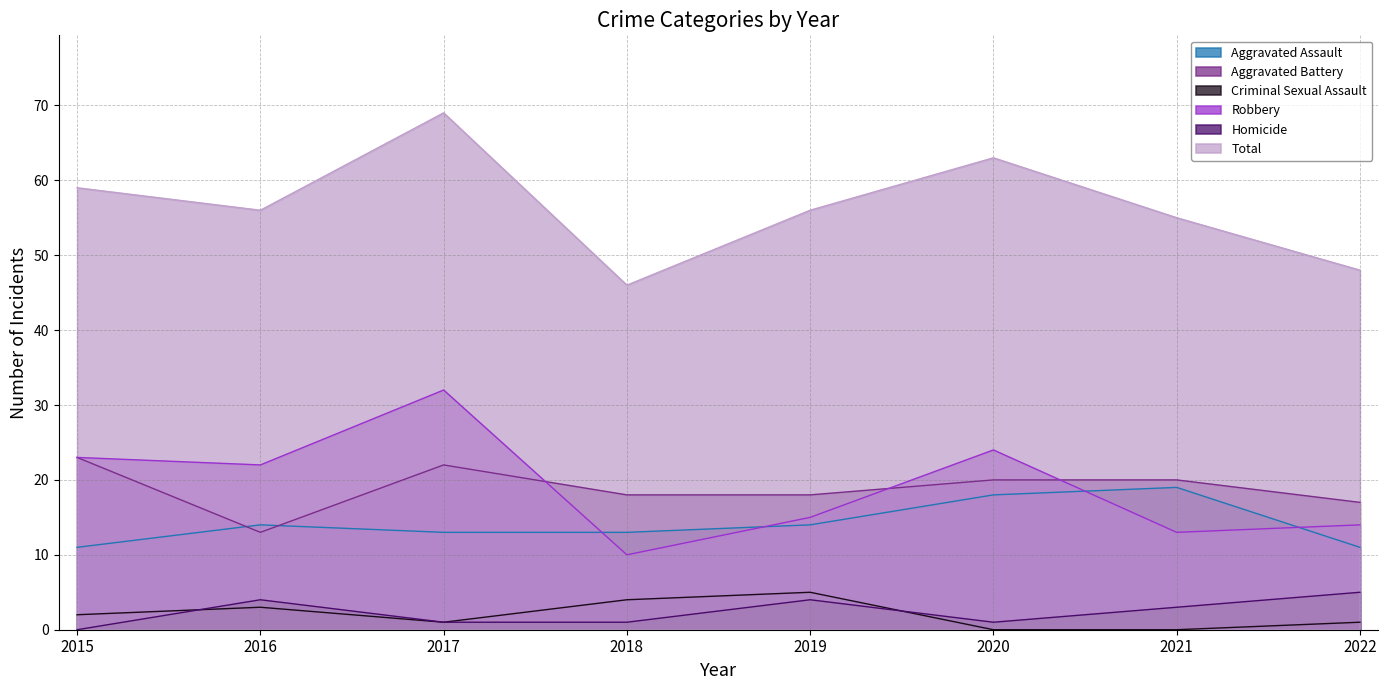

The Aggravated Assault series shows 18 at 2020. True or false?

True